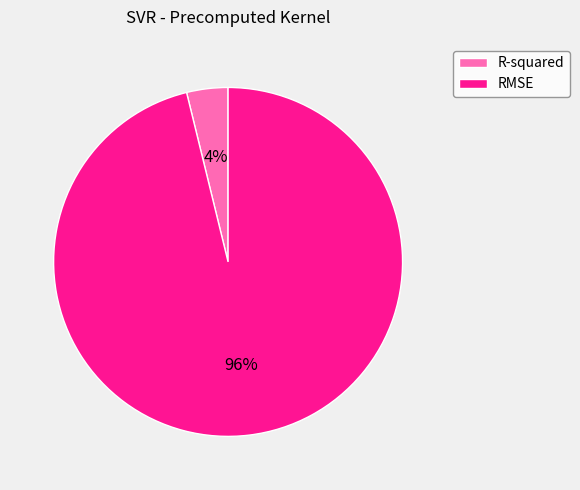

To the nearest percent, what is the combined percentage of R-squared and RMSE?

100%